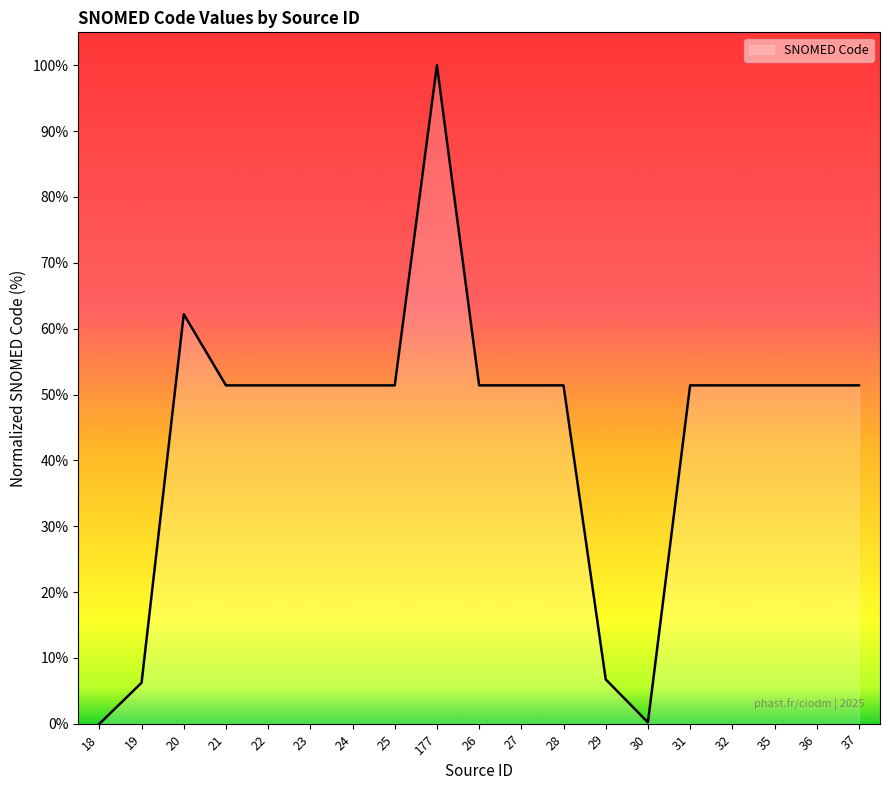

How many lines are shown in the chart?

1